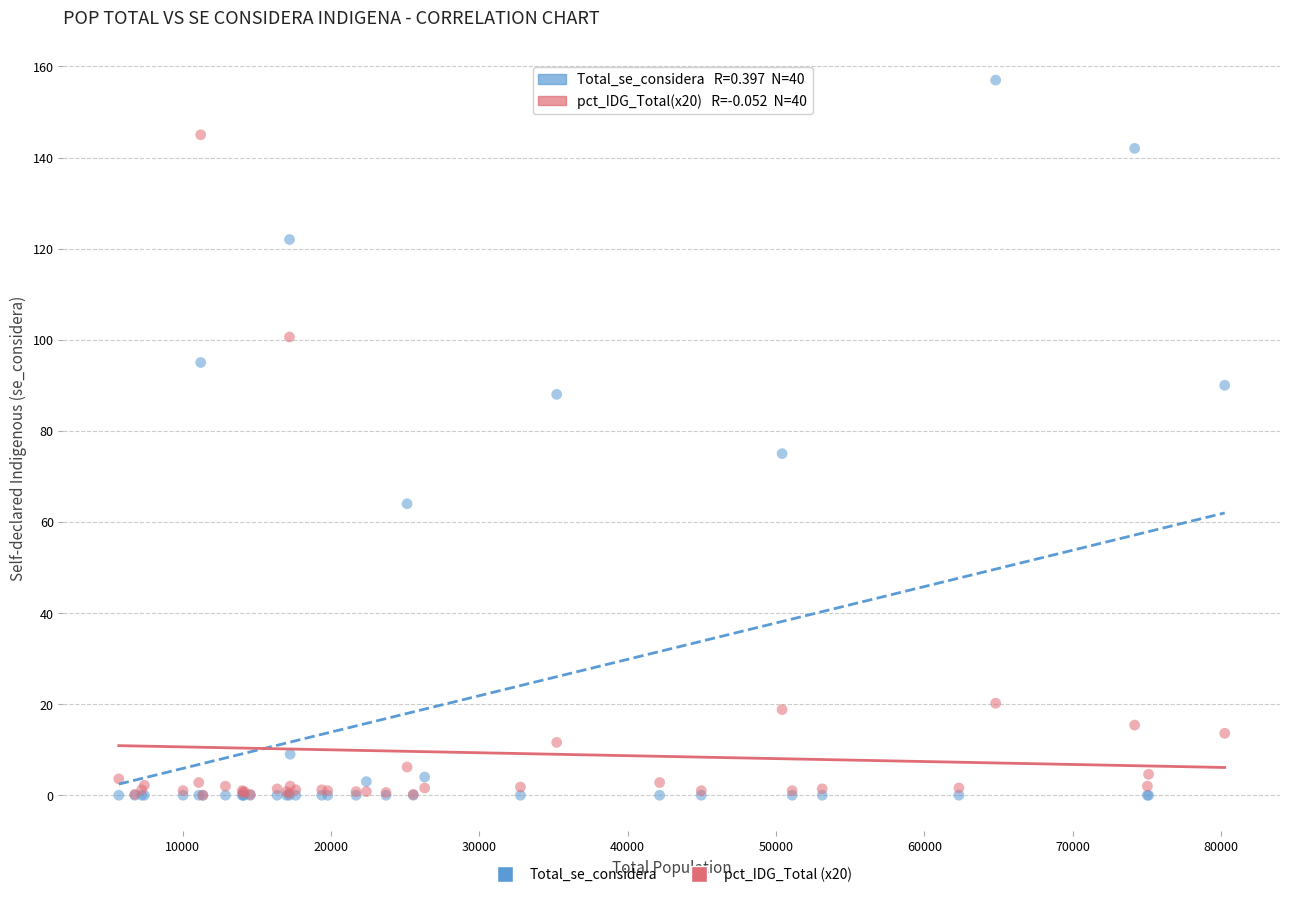

In the Total_se_considera series, what Y value is closest to 78?

75.0